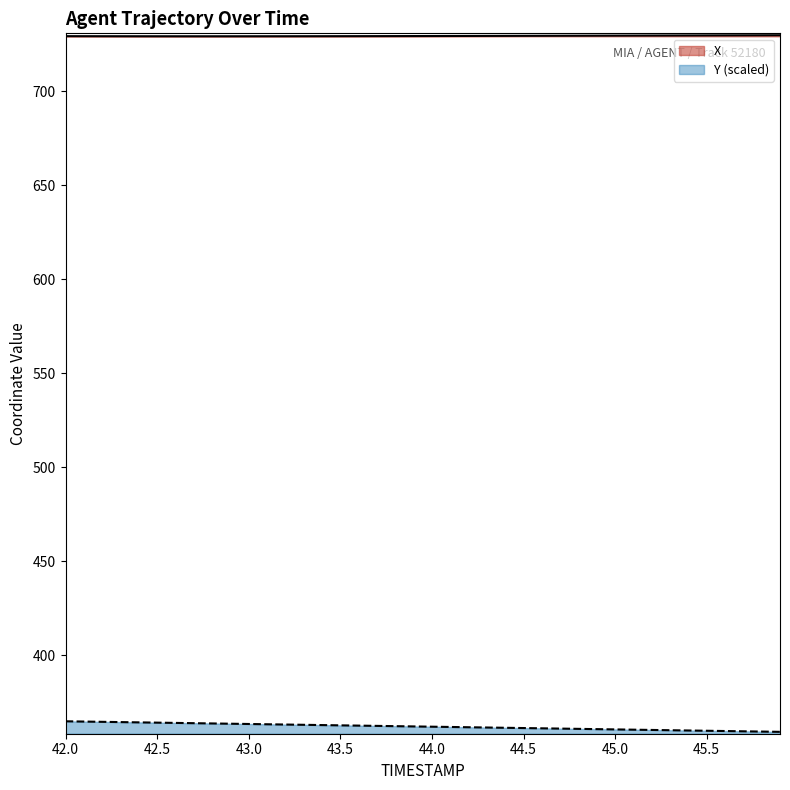

True or false: Y and X intersect in this chart.

False